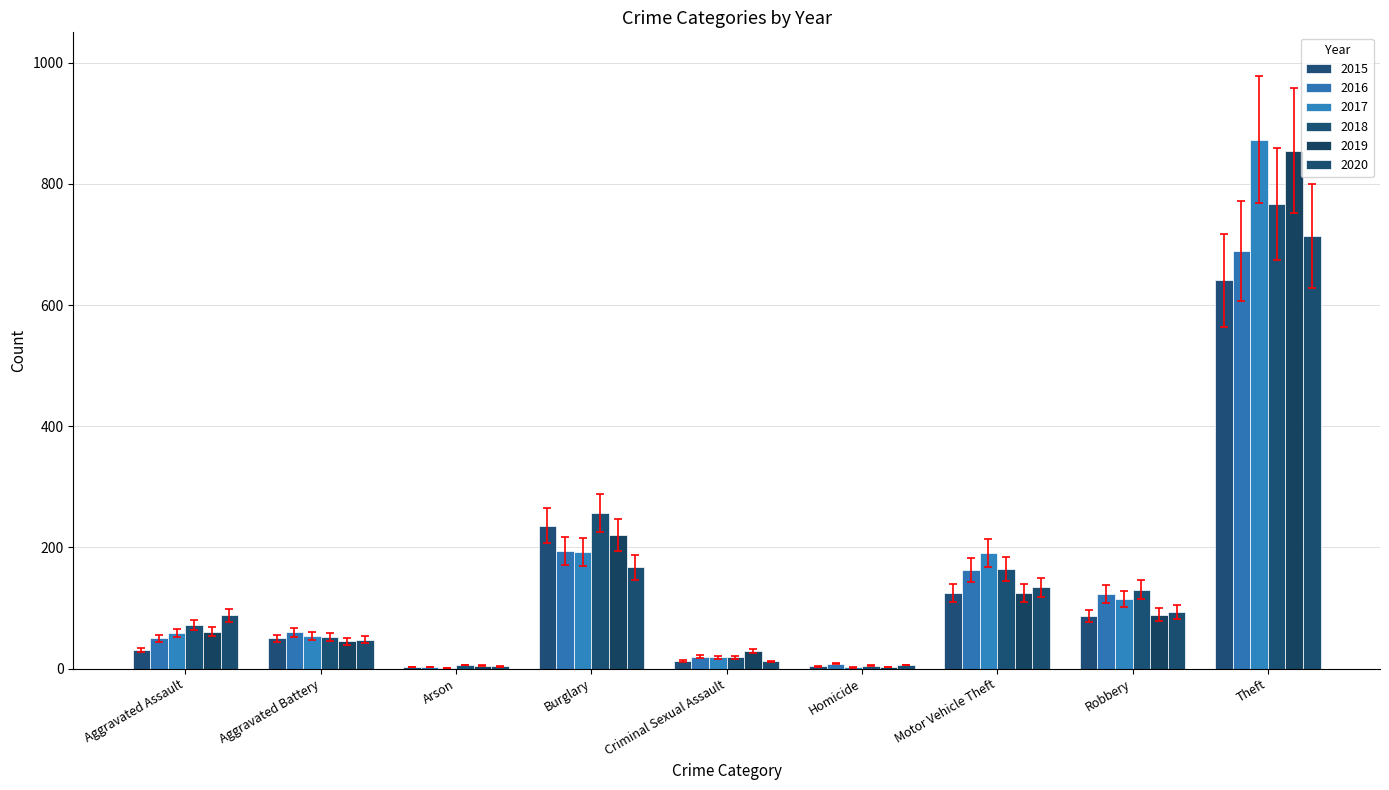

Reading left to right, extract all data points from this chart.

2015: Aggravated Assault=31	Aggravated Battery=50	Arson=3	Burglary=236	Criminal Sexual Assault=13	Homicide=4	Motor Vehicle Theft=125	Robbery=87	Theft=641
2016: Aggravated Assault=50	Aggravated Battery=60	Arson=3	Burglary=194	Criminal Sexual Assault=20	Homicide=8	Motor Vehicle Theft=163	Robbery=123	Theft=689
2017: Aggravated Assault=59	Aggravated Battery=54	Arson=1	Burglary=192	Criminal Sexual Assault=19	Homicide=2	Motor Vehicle Theft=191	Robbery=115	Theft=873
2018: Aggravated Assault=72	Aggravated Battery=52	Arson=6	Burglary=257	Criminal Sexual Assault=19	Homicide=5	Motor Vehicle Theft=164	Robbery=130	Theft=767
2019: Aggravated Assault=61	Aggravated Battery=45	Arson=5	Burglary=221	Criminal Sexual Assault=29	Homicide=3	Motor Vehicle Theft=125	Robbery=89	Theft=855
2020: Aggravated Assault=88	Aggravated Battery=48	Arson=4	Burglary=167	Criminal Sexual Assault=12	Homicide=6	Motor Vehicle Theft=134	Robbery=94	Theft=714